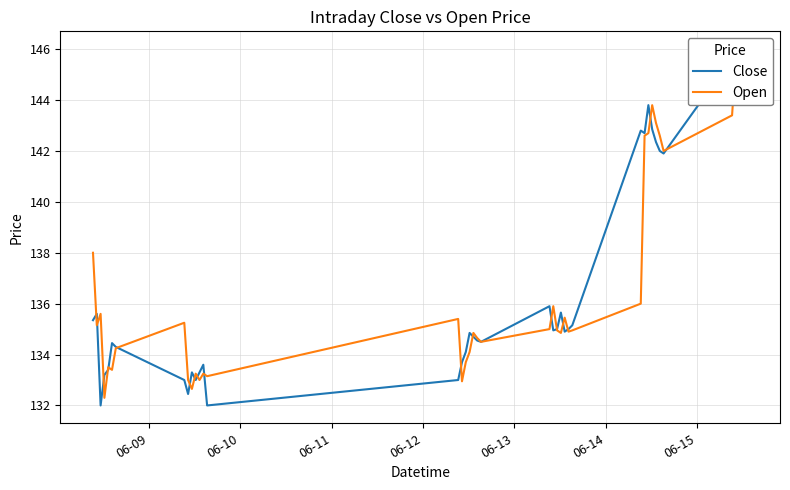

The value of Open at 21 is 57.3. True or false?

False